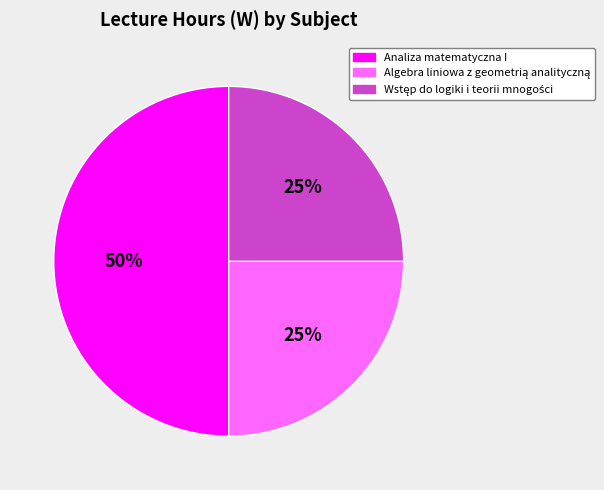

To the nearest percent, what is the average slice percentage?

33%